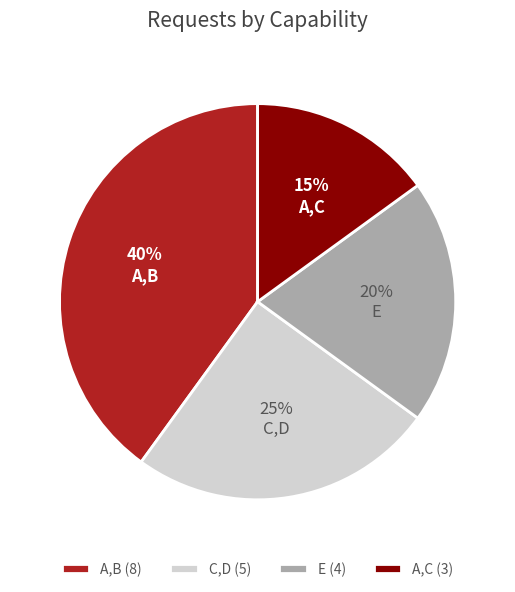

What is the largest slice in the pie chart?

A,B